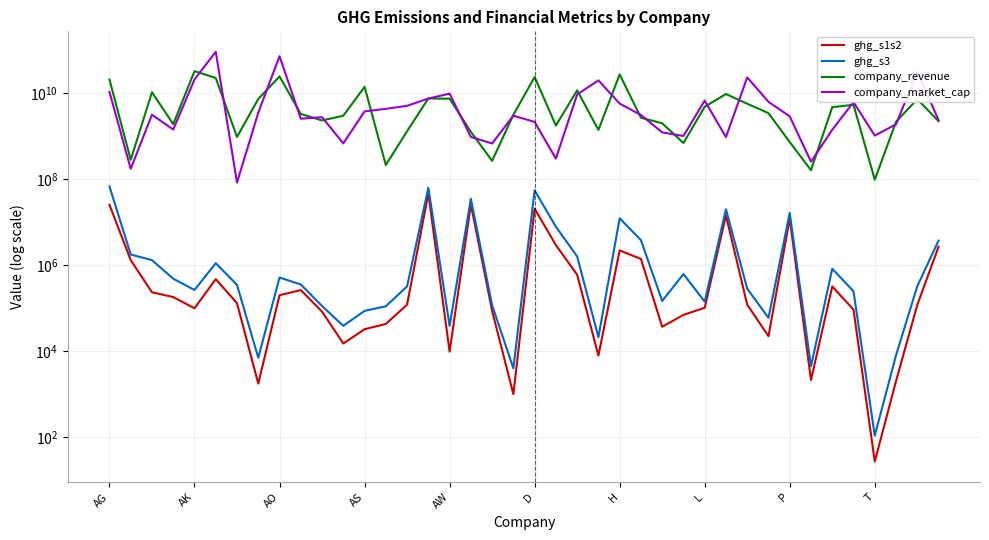

Which series has the largest total across all categories?

company_market_cap